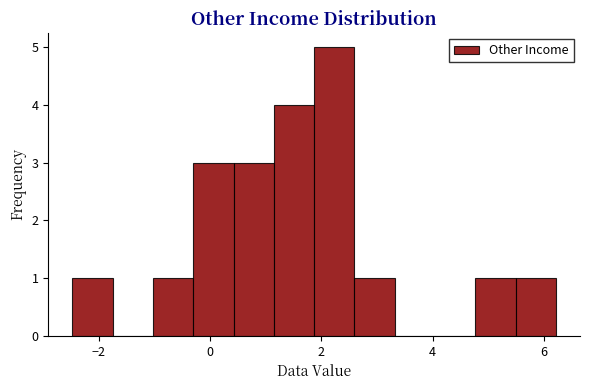

Around what value on the x-axis is the tallest bar? Give the approximate position of its centre, as read against the axis.

2.2